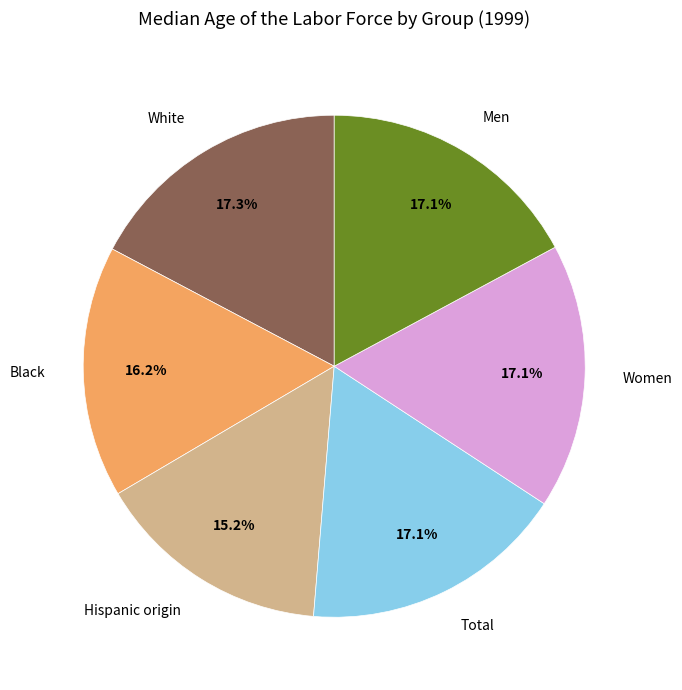

Which has a higher value, White or Hispanic origin?

White